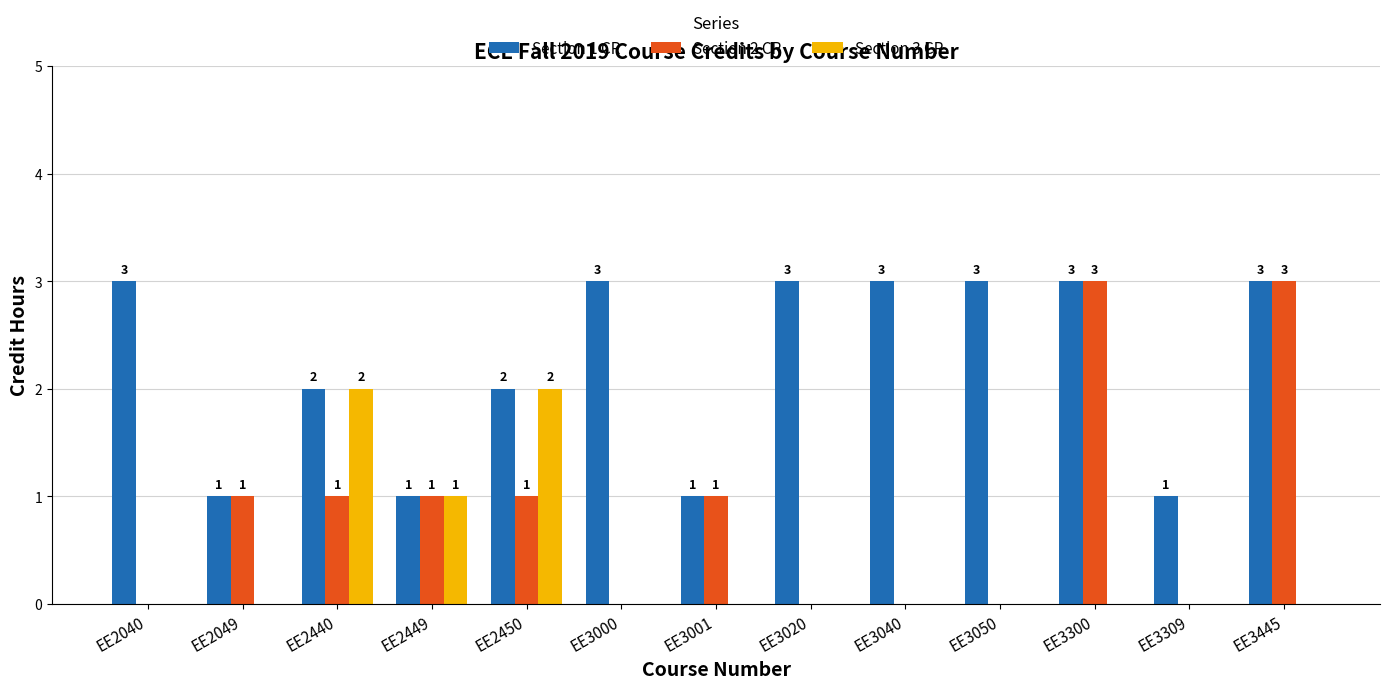

Is it true that Section 2 CR equals 3 at EE3445?

True